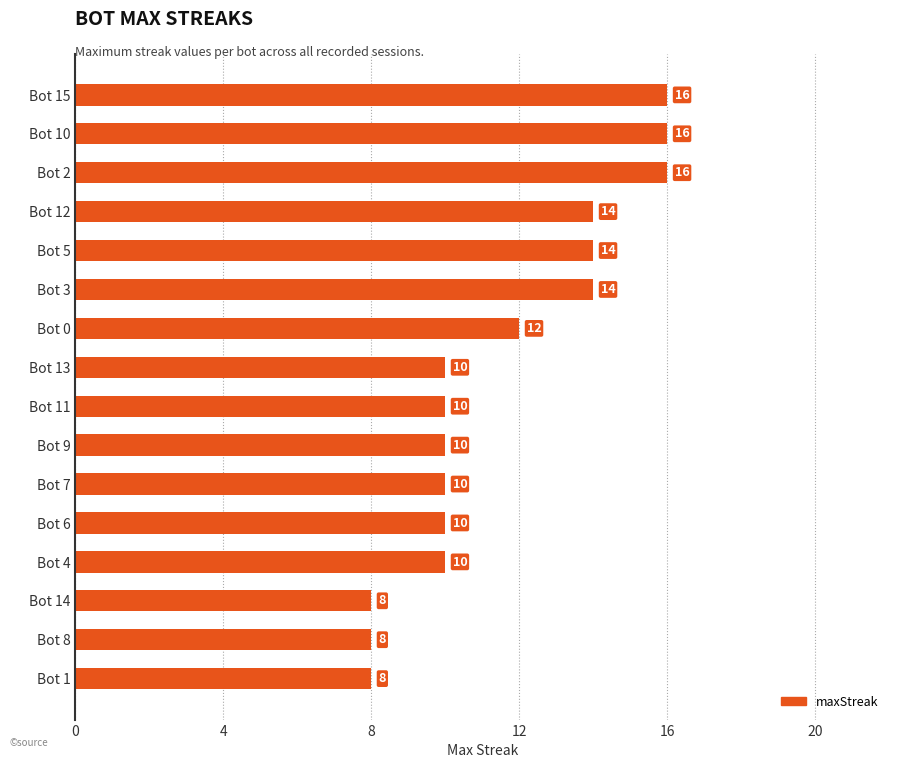

Reading top to bottom, transcribe all the data shown in this chart.

Bot 15=16	Bot 10=16	Bot 2=16	Bot 12=14	Bot 5=14	Bot 3=14	Bot 0=12	Bot 13=10	Bot 11=10	Bot 9=10	Bot 7=10	Bot 6=10	Bot 4=10	Bot 14=8	Bot 8=8	Bot 1=8